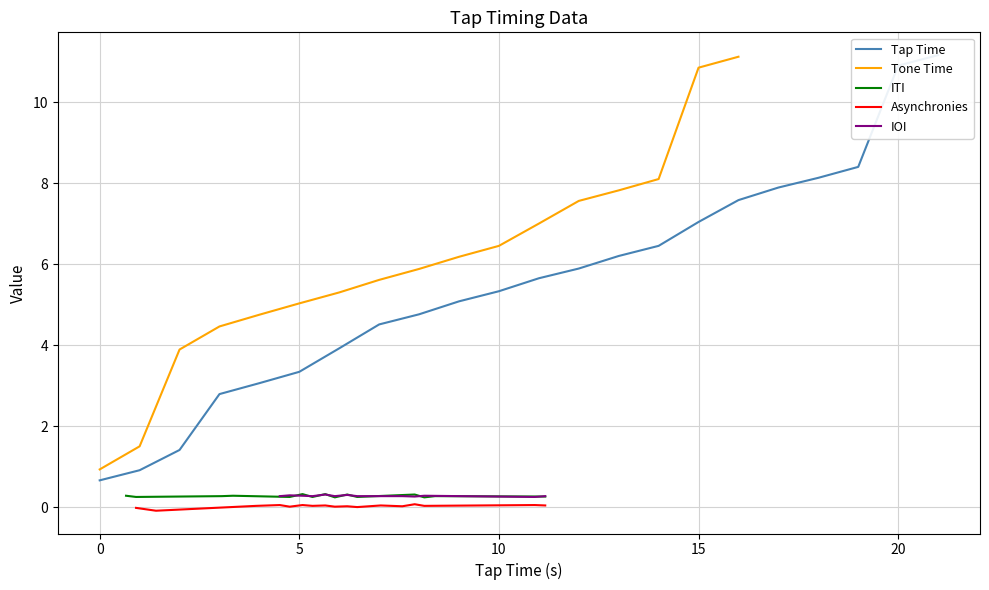

What is the label of the 10th point from the right?

12